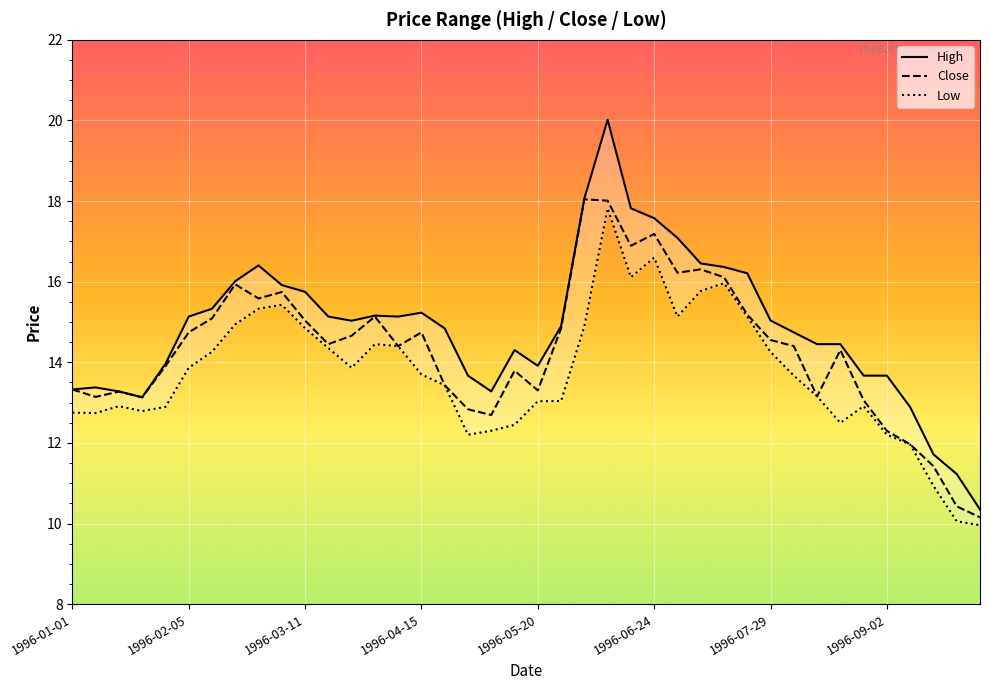

The value of Close at 1996-05-20 is 21.4. True or false?

False